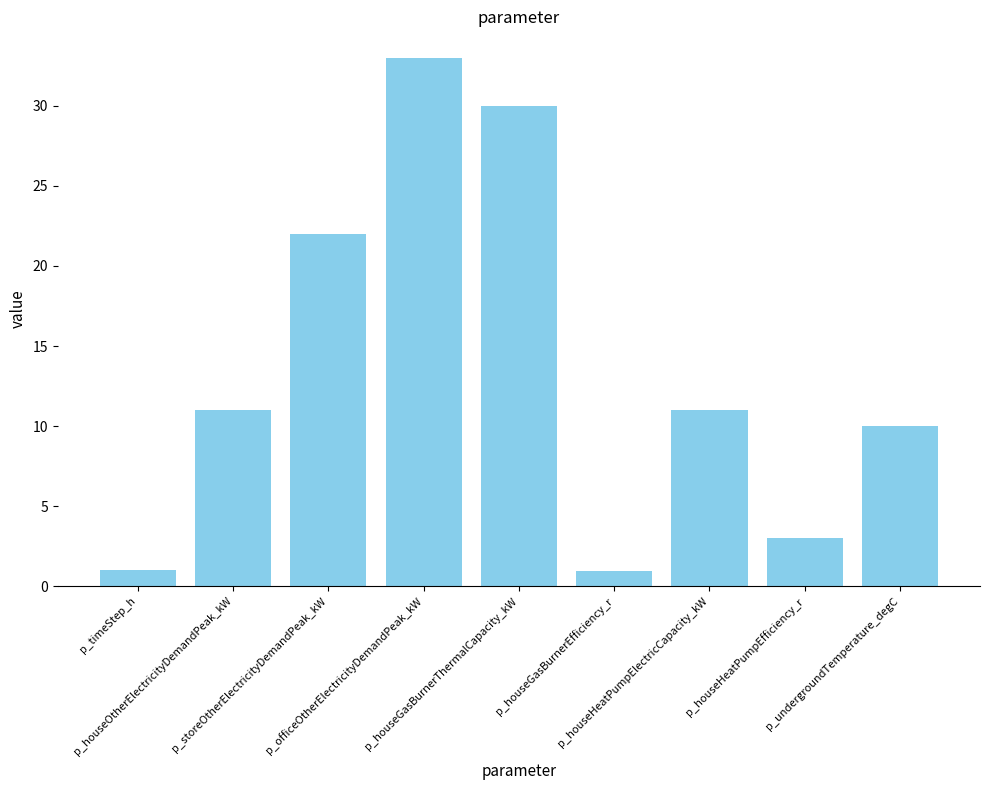

What is the average value?

13.6